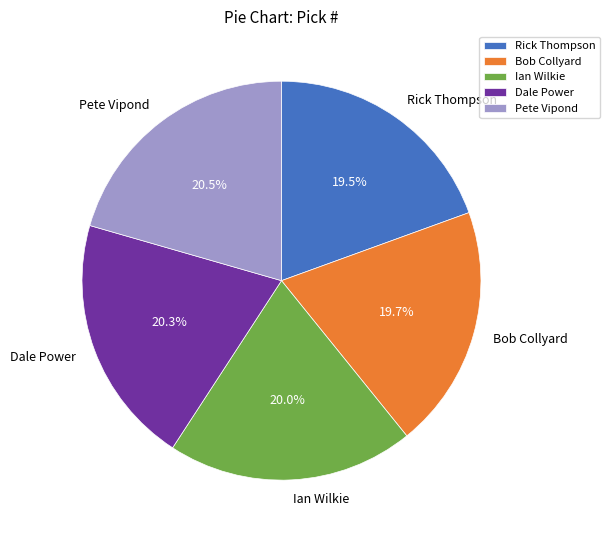

To the nearest percent, what is the difference between the Rick Thompson and Pete Vipond slice percentages?

1%